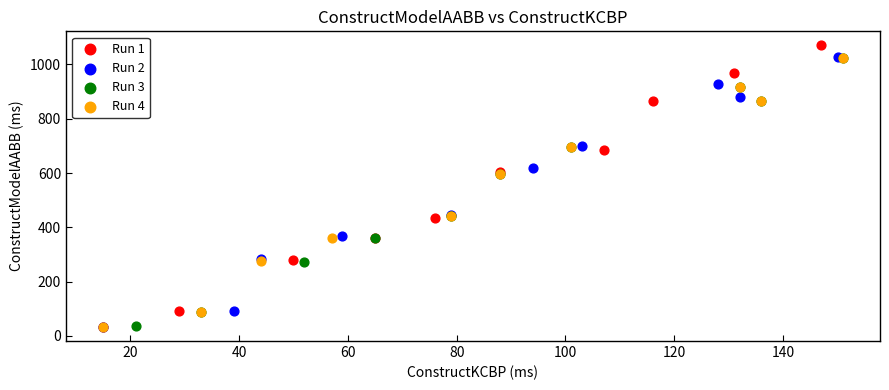

Which series has the widest spread of Y values?

Run 1